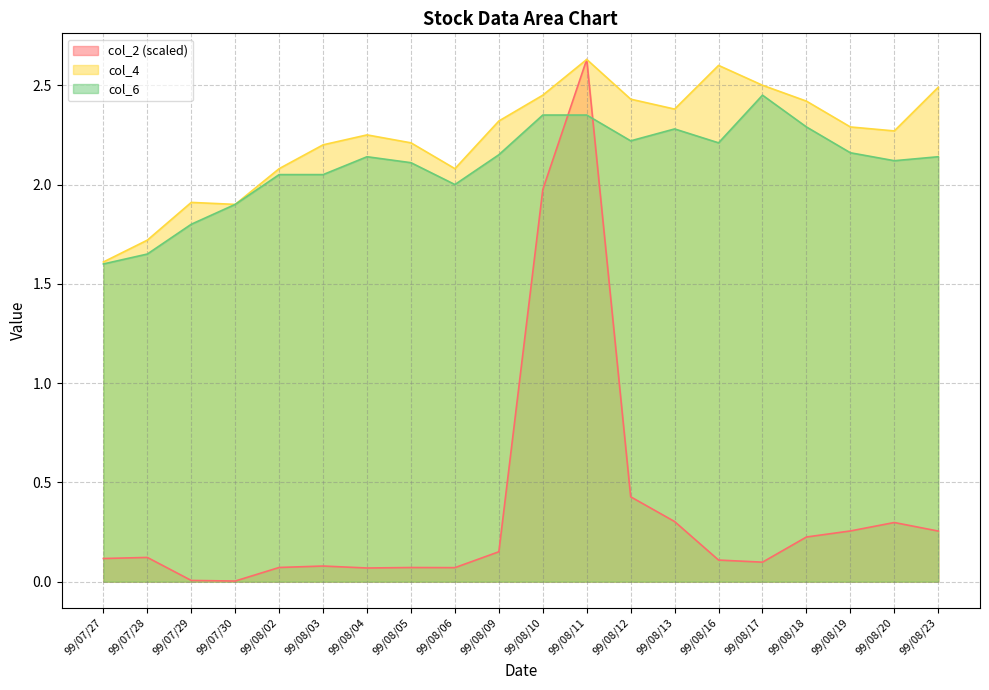

How many interior local valleys does the col_6 series have?

4